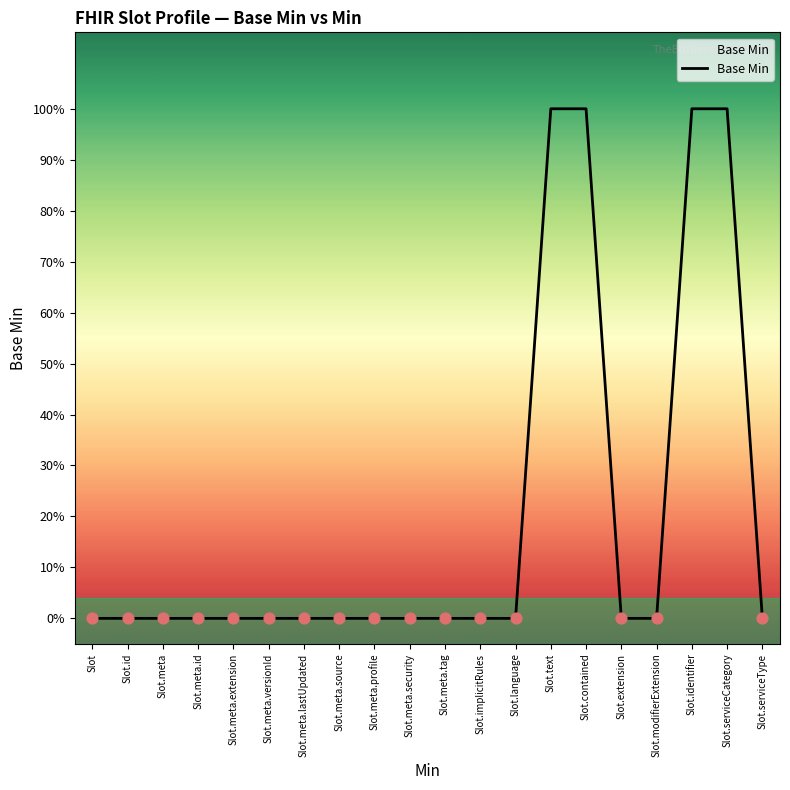

Between Slot.meta.source and Slot.meta.tag, which is larger?

Slot.meta.source